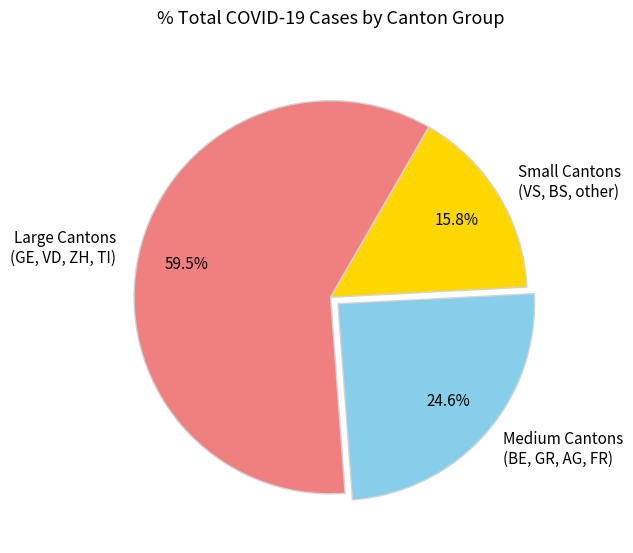

How many slices are in this pie chart?

3